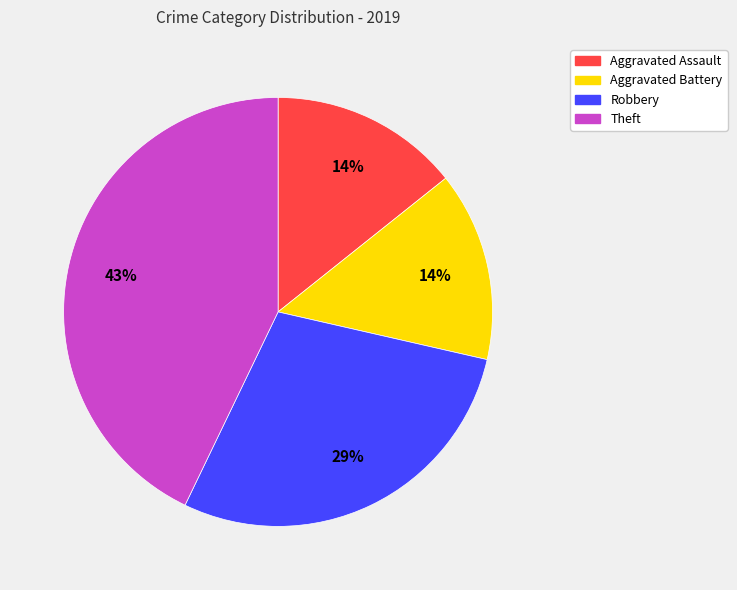

Which category has the biggest portion of the pie?

Theft